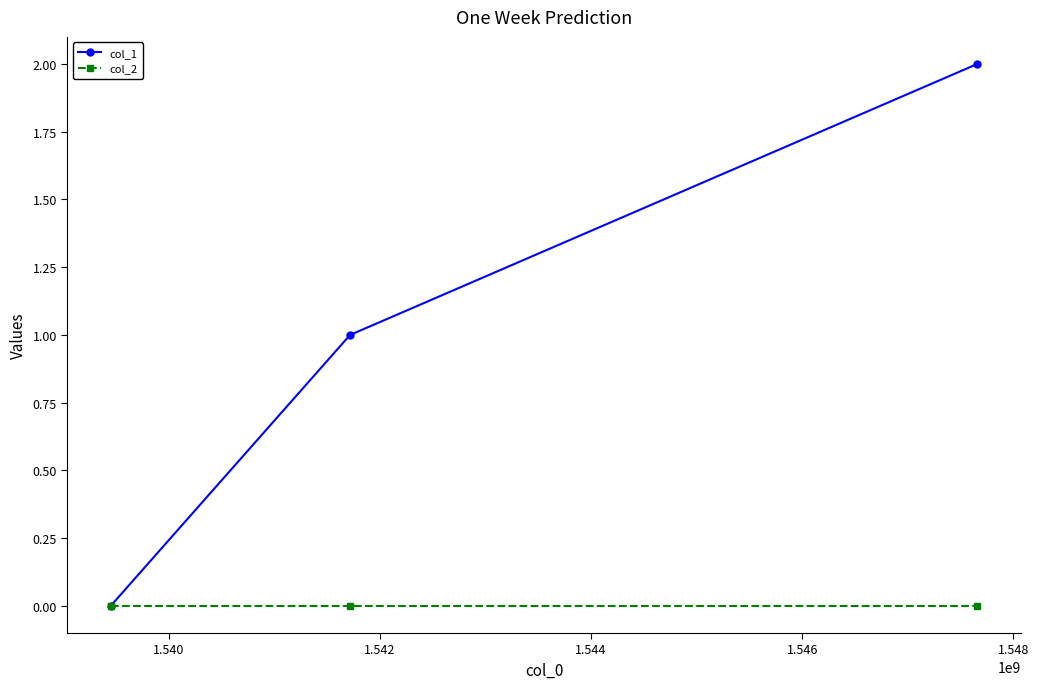

List the series in order of their peak value, highest first.

col_1, col_2